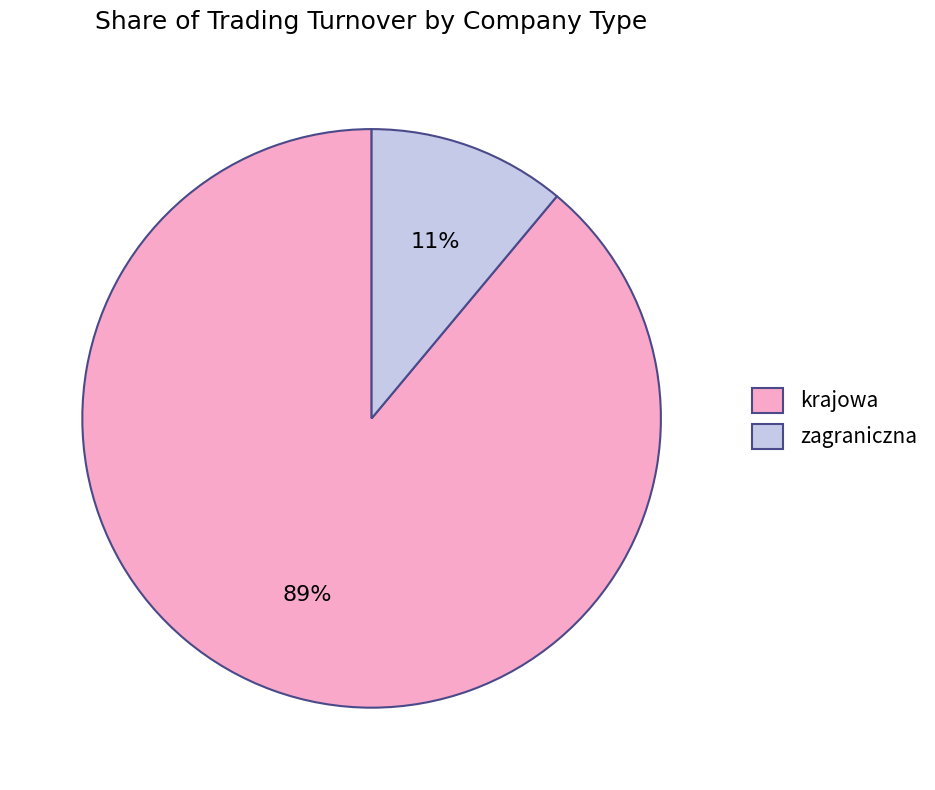

The zagraniczna slice represents 4% of the pie. True or false?

False